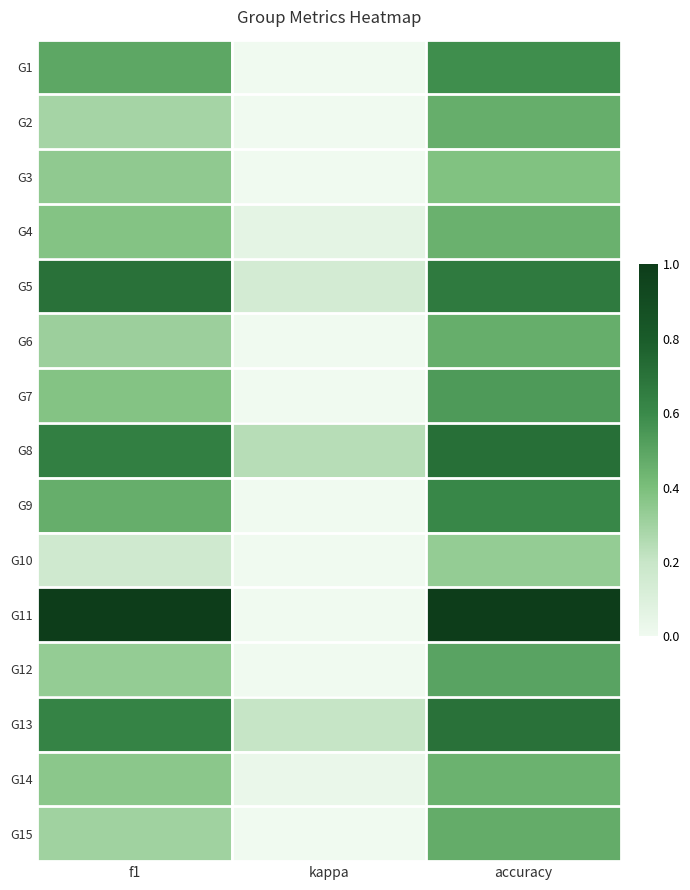

Which series has the largest range (max minus min)?

G11